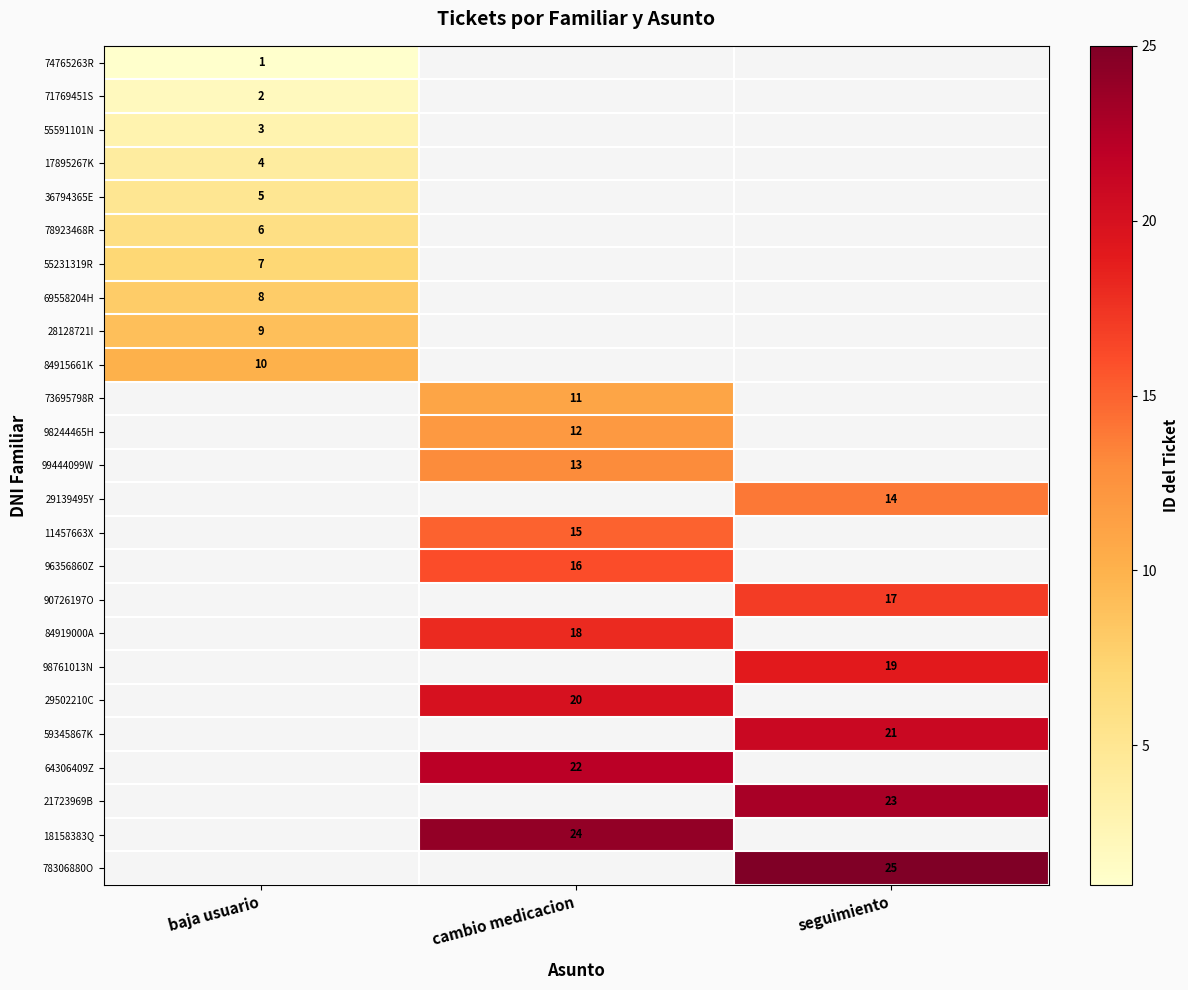

The 29139495Y series shows 14 at seguimiento. True or false?

True